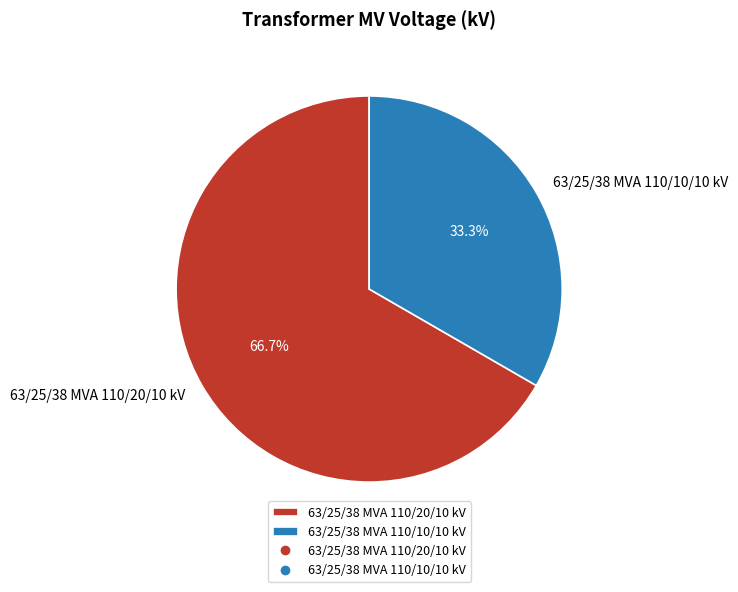

To the nearest percent, what is the difference between the largest and smallest slice percentages?

33%